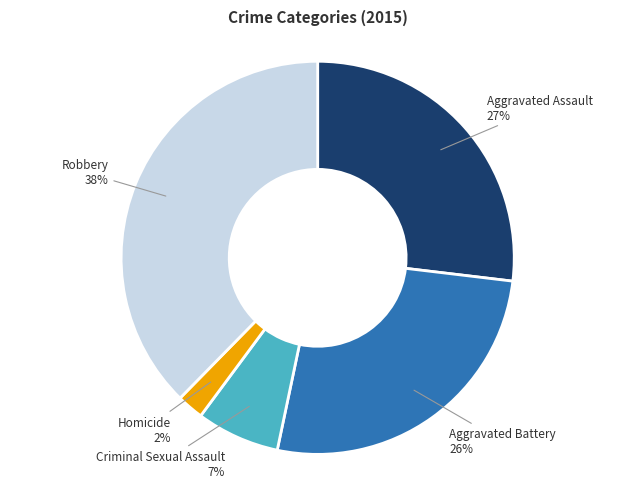

To the nearest percent, what is the average slice percentage?

20%